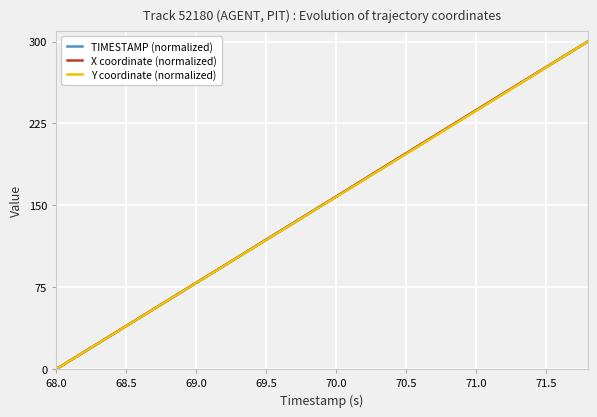

What is the greatest value displayed?

300.0